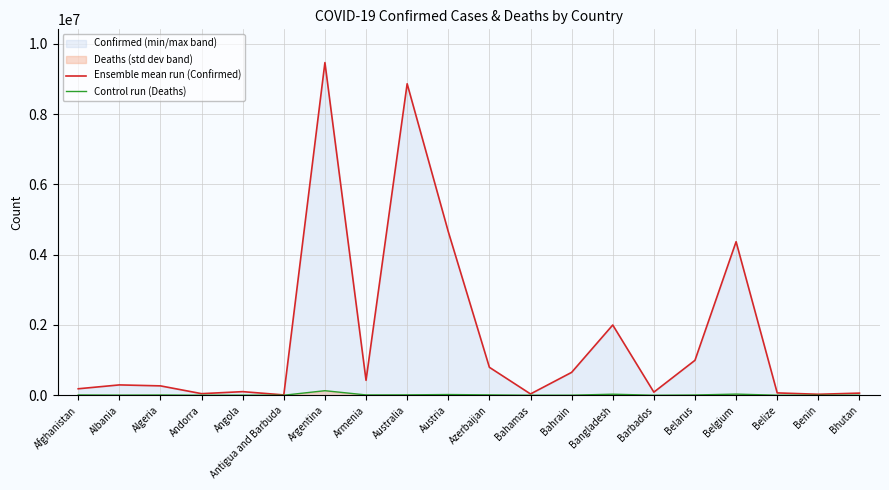

Which category has the lowest value across all series?

Bhutan